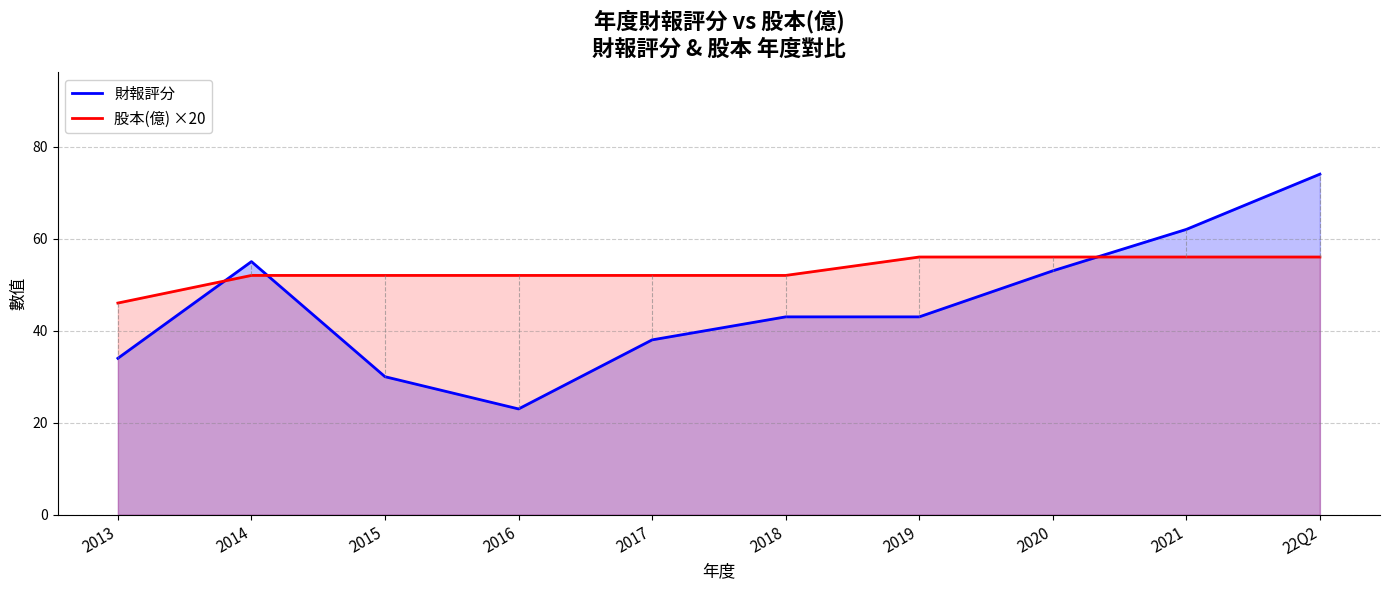

Reading left to right, extract all data points from this chart.

財報評分: 34	55	30	23	38	43	43	53	62	74
股本(億) ×20: 46	52	52	52	52	52	56	56	56	56